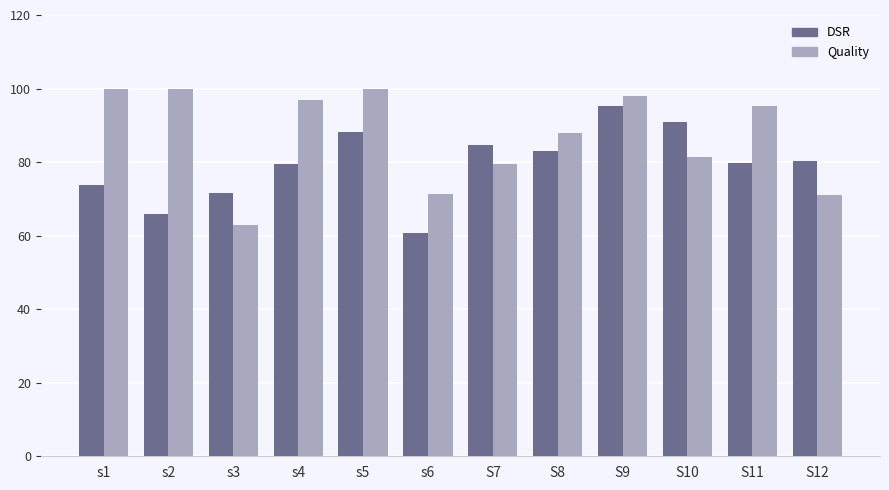

Which series has the largest total across all categories?

Quality